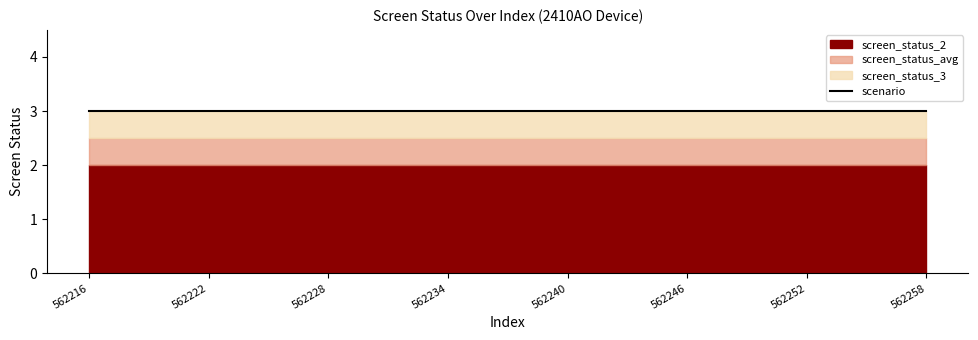

What is the average value of the scenario series?

3.0